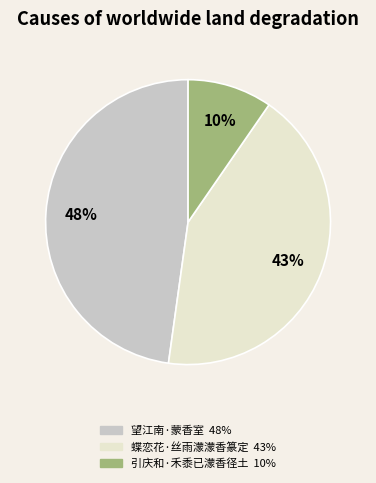

What is the smallest slice in the pie chart?

引庆和·禾黍已濛香径土